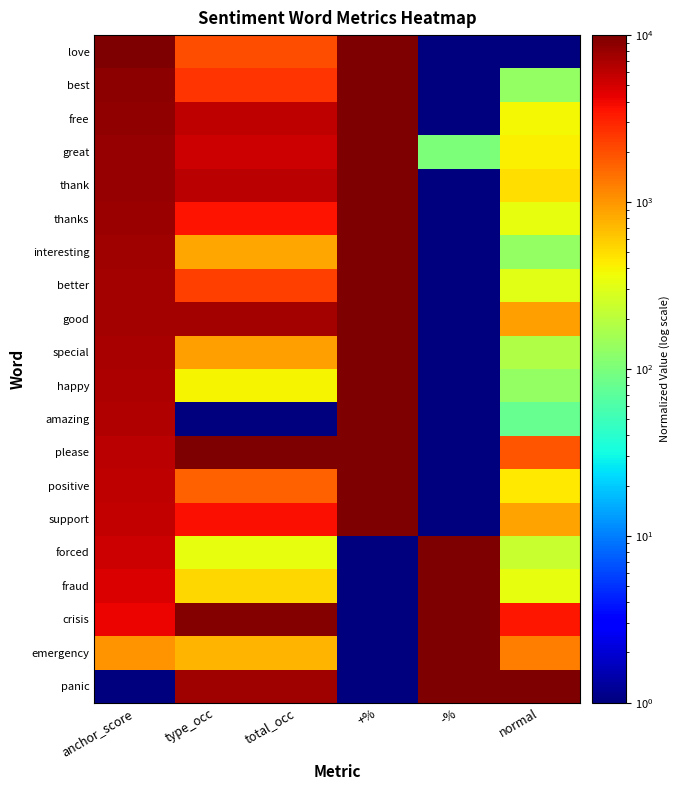

Reading left to right, what are all the values shown in this chart?

love: anchor_score=10000.0	type_occ=2040.3	total_occ=2040.3	+%=10000.0	-%=1.0	normal=1.0
best: anchor_score=8939.1	type_occ=2566.5	total_occ=2566.5	+%=10000.0	-%=1.0	normal=130.5
free: anchor_score=8614.2	type_occ=5921.5	total_occ=5921.5	+%=10000.0	-%=1.0	normal=389.6
great: anchor_score=8324.9	type_occ=5263.6	total_occ=5329.4	+%=9900.0	-%=101.0	normal=415.5
thank: anchor_score=8298.1	type_occ=6184.6	total_occ=6184.6	+%=10000.0	-%=1.0	normal=493.2
thanks: anchor_score=8031.9	type_occ=3553.3	total_occ=3553.3	+%=10000.0	-%=1.0	normal=337.8
interesting: anchor_score=7619.8	type_occ=856.2	total_occ=856.2	+%=10000.0	-%=1.0	normal=130.5
better: anchor_score=7477.3	type_occ=2369.2	total_occ=2369.2	+%=10000.0	-%=1.0	normal=311.8
good: anchor_score=7349.8	type_occ=7237.1	total_occ=7237.1	+%=10000.0	-%=1.0	normal=907.6
special: anchor_score=7085.2	type_occ=922.0	total_occ=922.0	+%=10000.0	-%=1.0	normal=182.3
happy: anchor_score=6813.8	type_occ=395.7	total_occ=395.7	+%=10000.0	-%=1.0	normal=130.5
amazing: anchor_score=6693.2	type_occ=1.0	total_occ=1.0	+%=10000.0	-%=1.0	normal=78.7
please: anchor_score=6243.7	type_occ=10000.0	total_occ=10000.0	+%=10000.0	-%=1.0	normal=1866.1
positive: anchor_score=5990.2	type_occ=1711.4	total_occ=1711.4	+%=10000.0	-%=1.0	normal=441.4
support: anchor_score=5820.3	type_occ=3750.6	total_occ=3750.6	+%=10000.0	-%=1.0	normal=881.7
forced: anchor_score=5260.2	type_occ=329.9	total_occ=329.9	+%=1.0	-%=10000.0	normal=234.1
fraud: anchor_score=4732.9	type_occ=527.3	total_occ=527.3	+%=1.0	-%=10000.0	normal=337.8
crisis: anchor_score=4136.8	type_occ=9539.5	total_occ=9539.5	+%=1.0	-%=10000.0	normal=3420.3
emergency: anchor_score=1016.3	type_occ=724.6	total_occ=724.6	+%=1.0	-%=10000.0	normal=1270.3
panic: anchor_score=1.0	type_occ=7566.0	total_occ=7566.0	+%=1.0	-%=10000.0	normal=10000.0